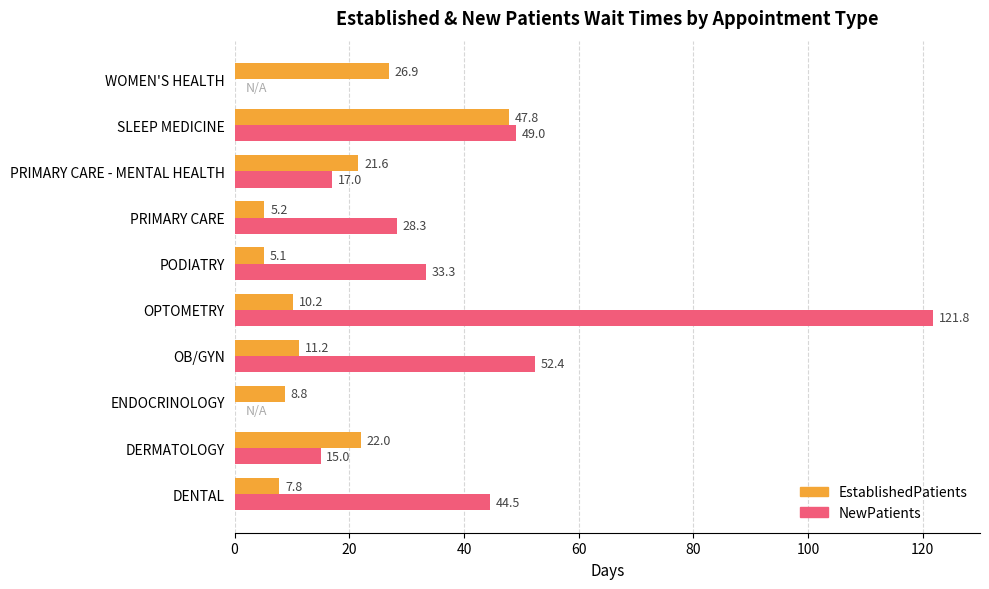

What is the sum of all EstablishedPatients values?

166.6